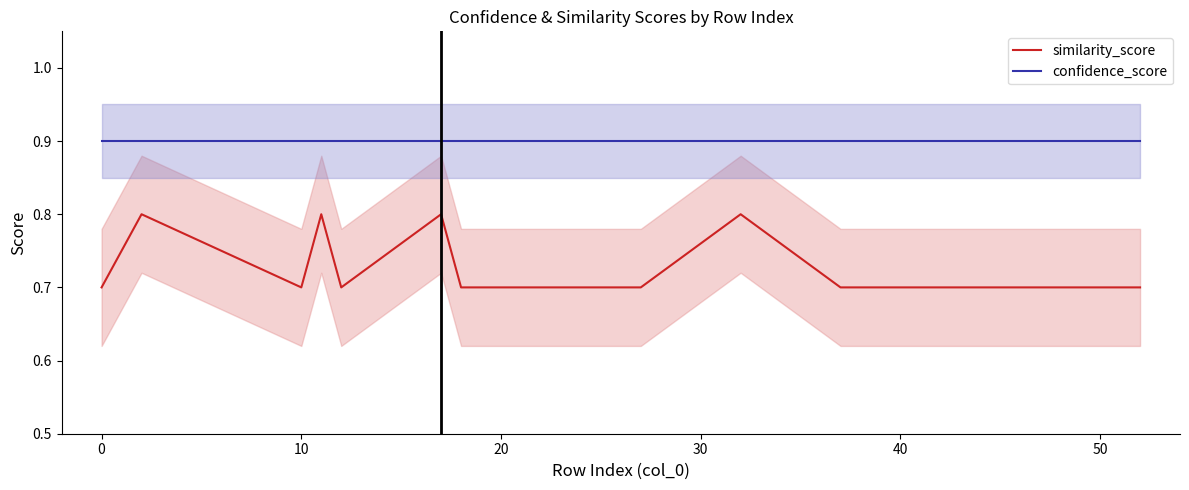

True or false: similarity_score and confidence_score intersect in this chart.

False